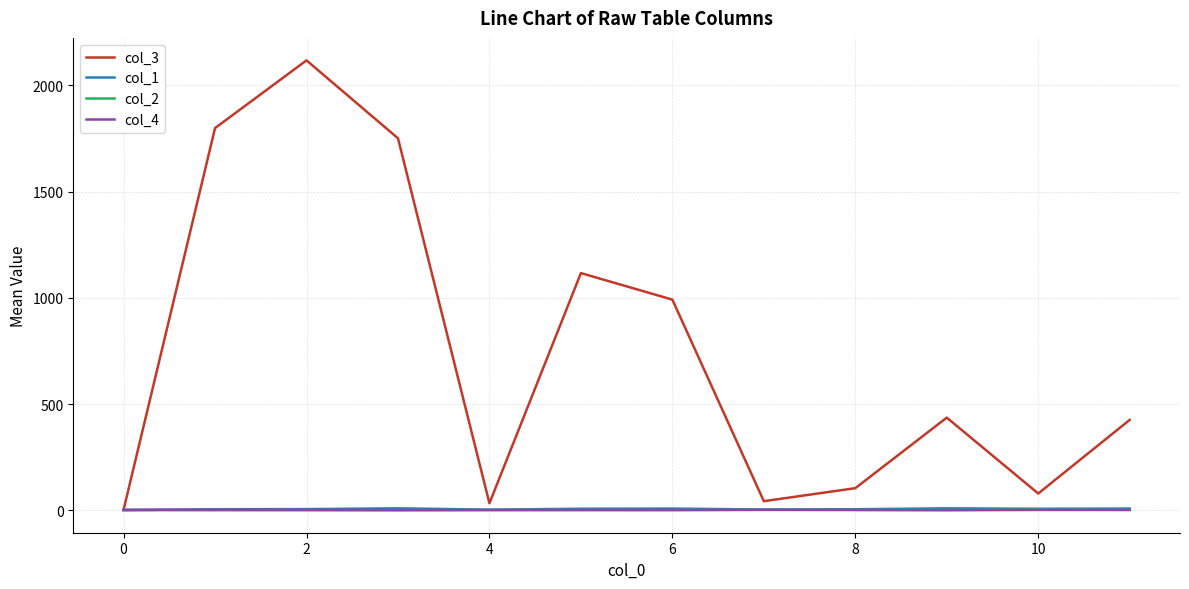

What is the sum of all col_4 values?

22.6